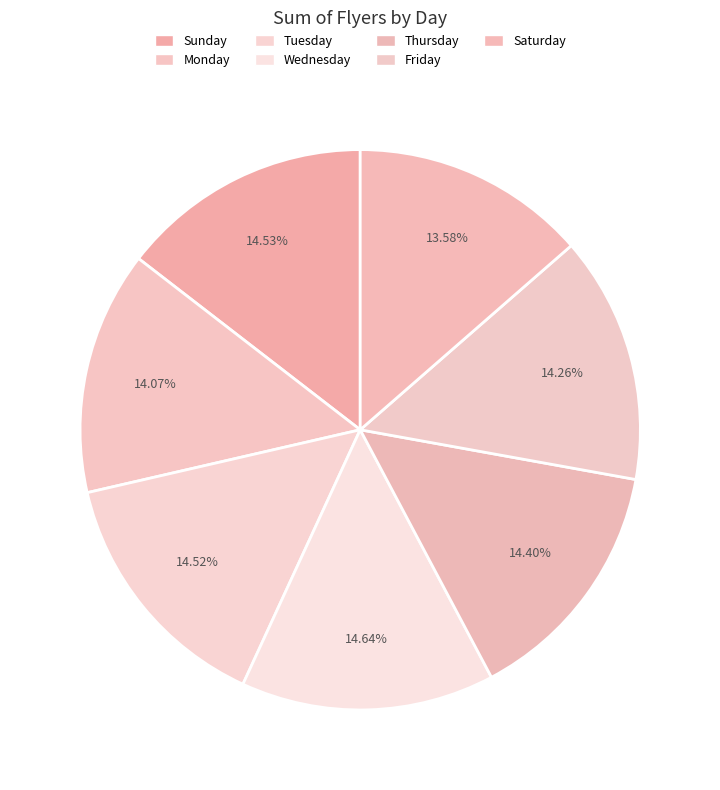

Is there a majority slice in this chart?

No